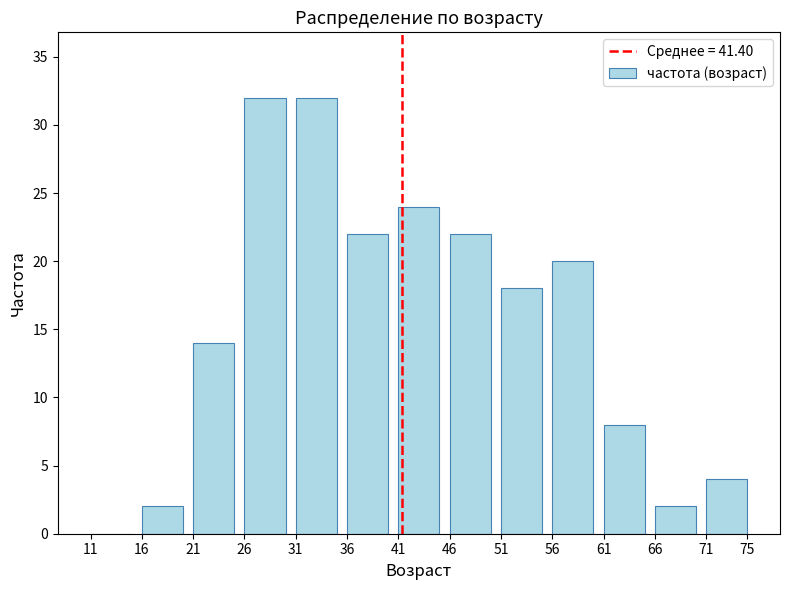

Reading left to right, extract all data points from this chart.

11=0	16=2	21=14	26=32	31=32	36=22	41=24	46=22	51=18	56=20	61=8	66=2	71=4